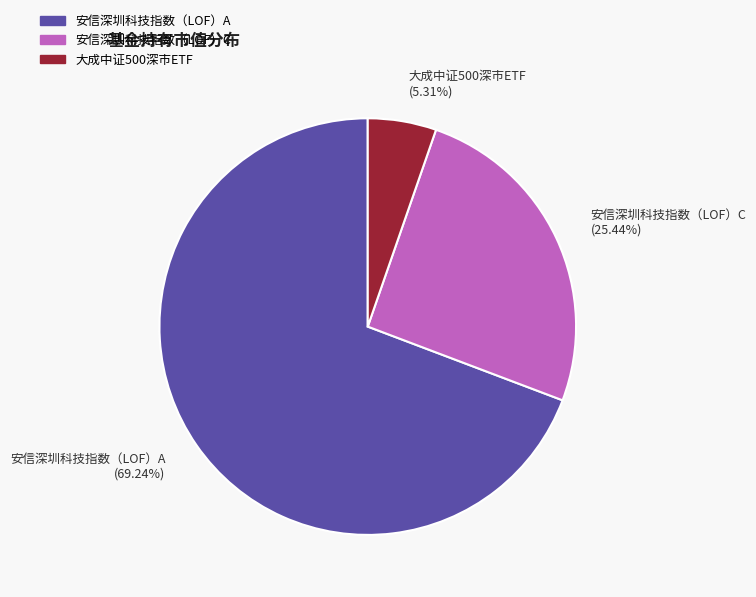

Which slice represents more than half of the pie?

安信深圳科技指数（LOF）A